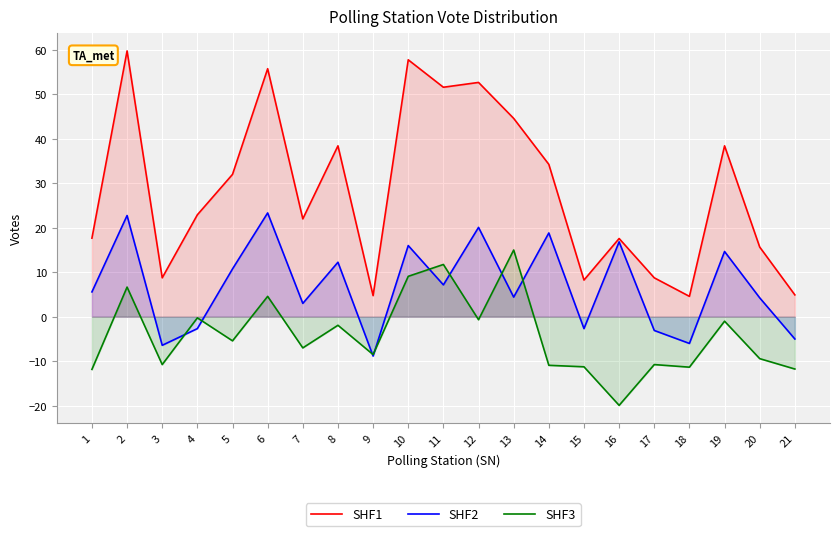

Which series has the widest spread of values?

SHF1